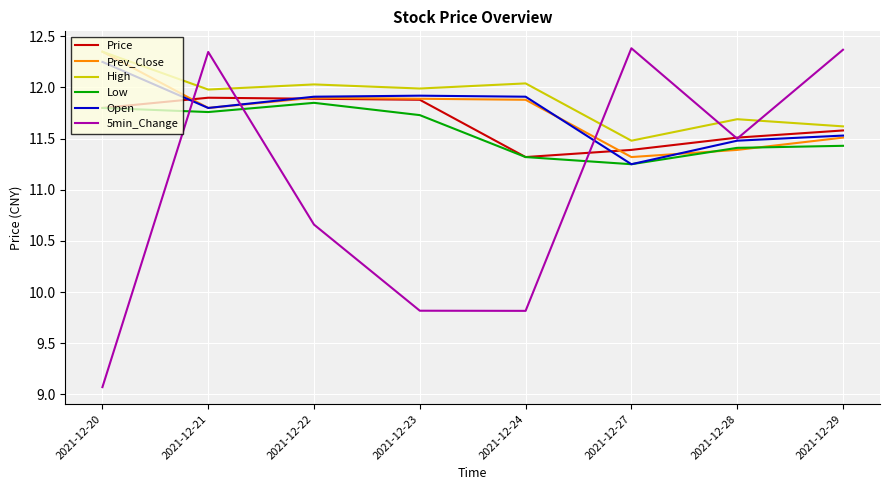

At which label is Open closest to 11?

2021-12-27